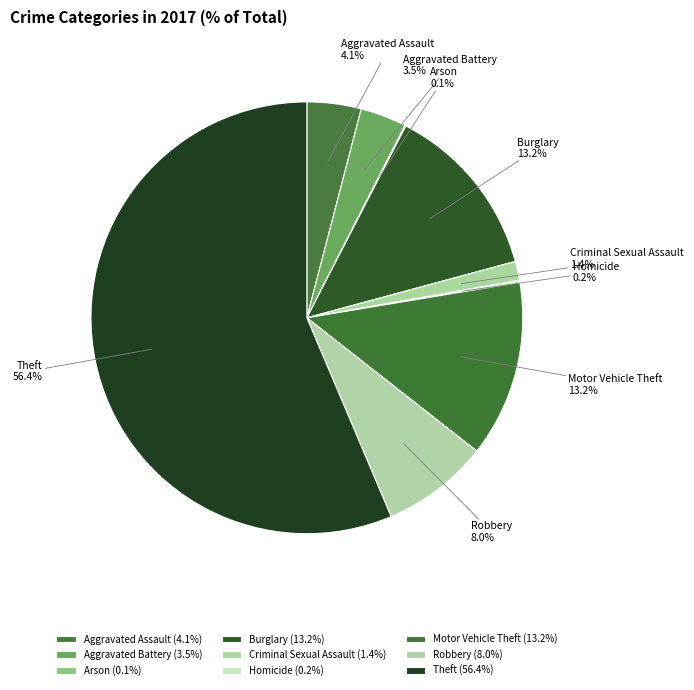

Which slice is the largest?

Theft